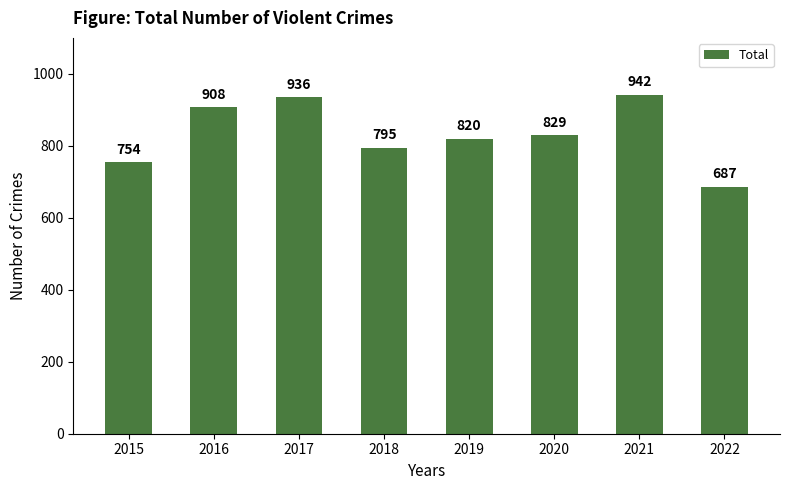

How many series are shown in this chart?

1